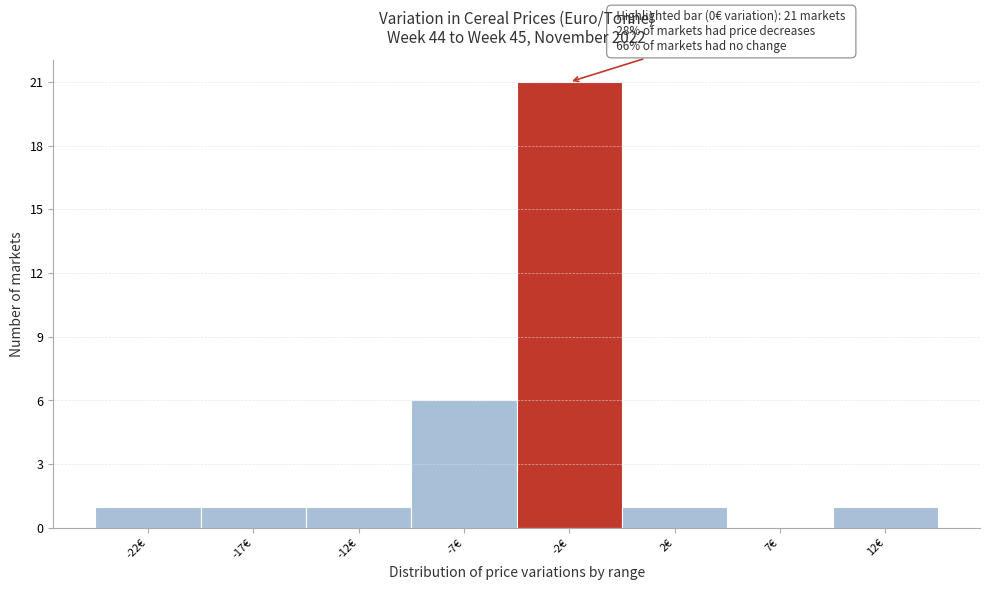

Reading left to right, transcribe all the data shown in this chart.

-22€=1	-17€=1	-12€=1	-7€=6	-2€=21	2€=1	7€=0	12€=1